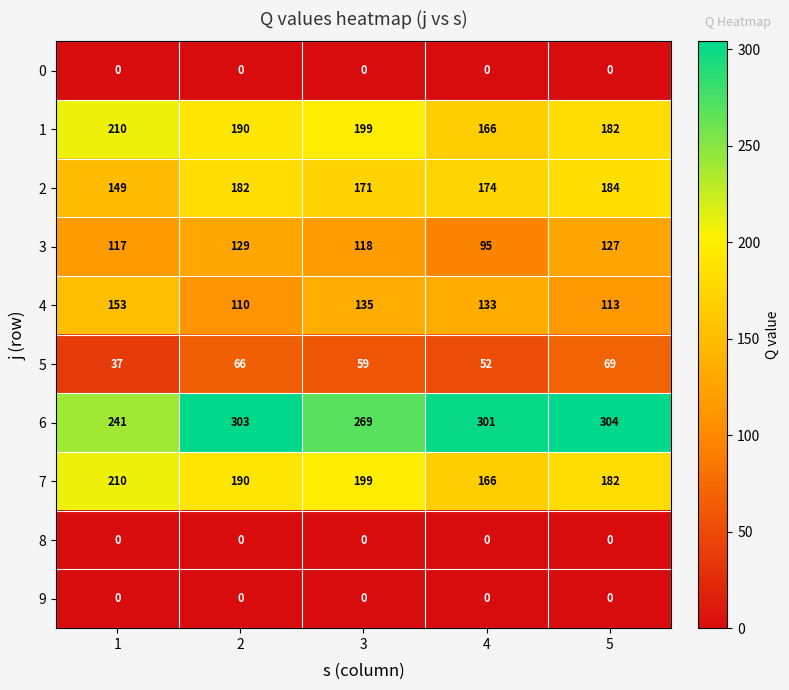

The 5 series shows 59 at 3. True or false?

True